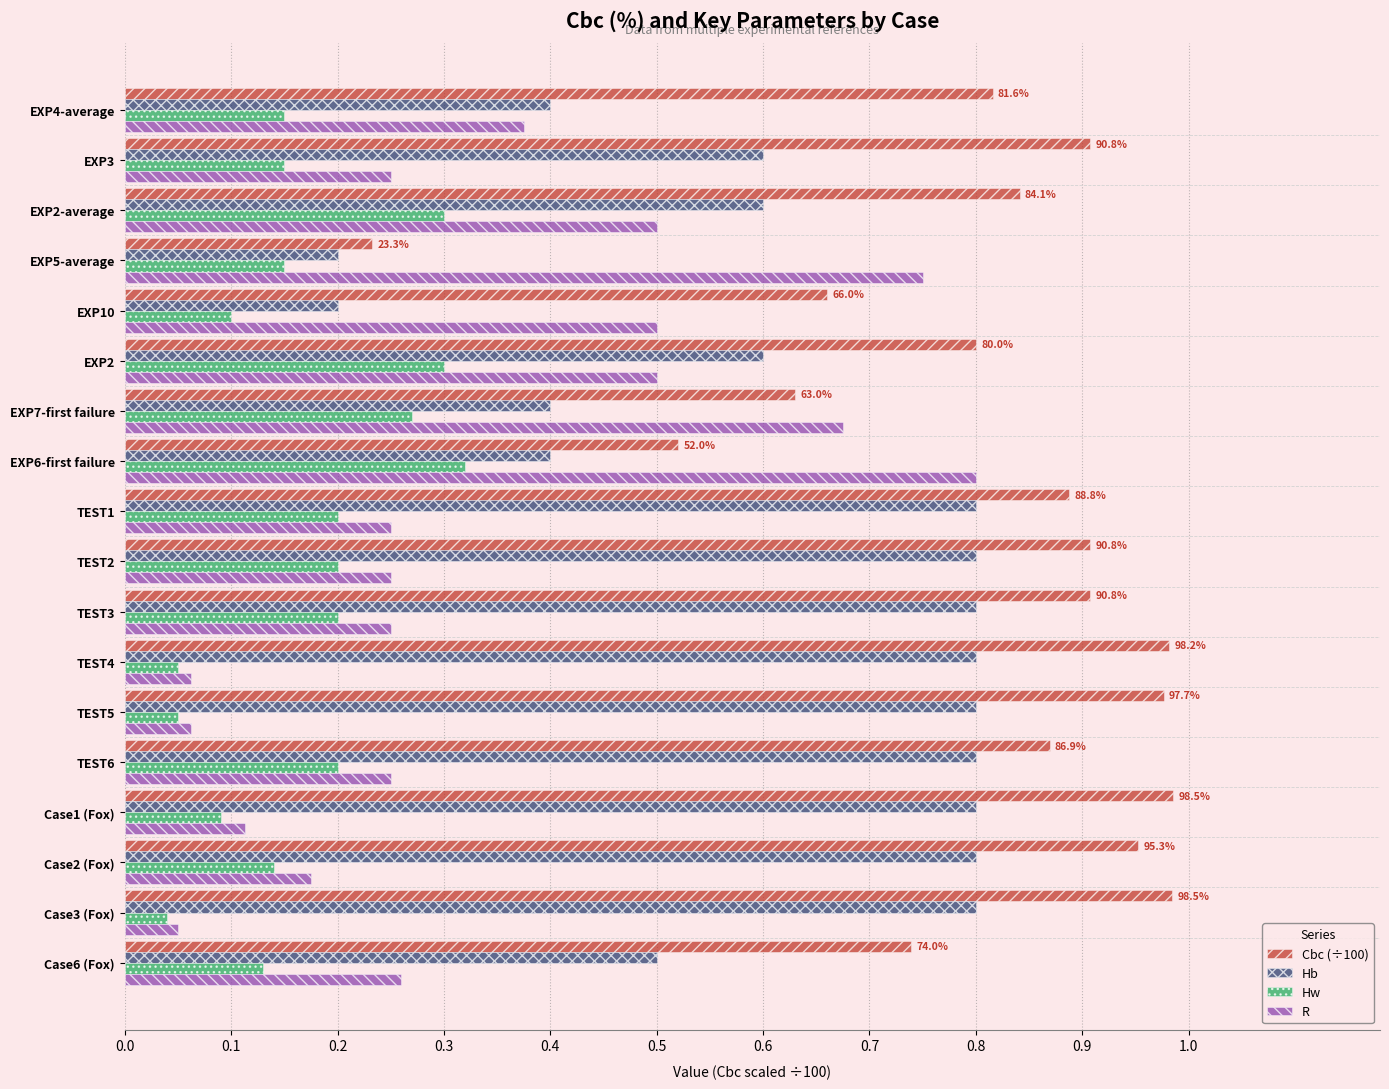

At how many categories does at least one series exceed 0?

18